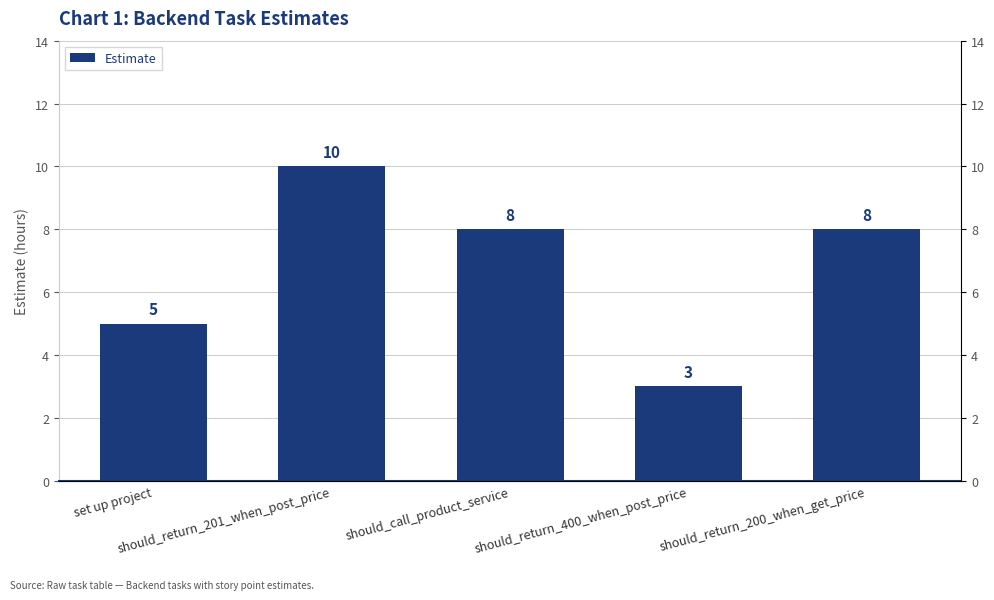

Rank the categories by value from lowest to highest.

should_return_400_when_post_price, set up project, should_call_product_service, should_return_200_when_get_price, should_return_201_when_post_price